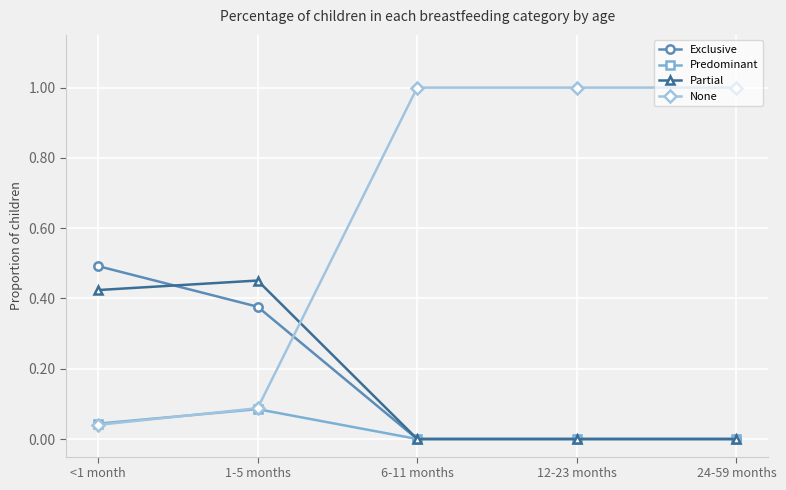

Count the number of data series in this chart.

4